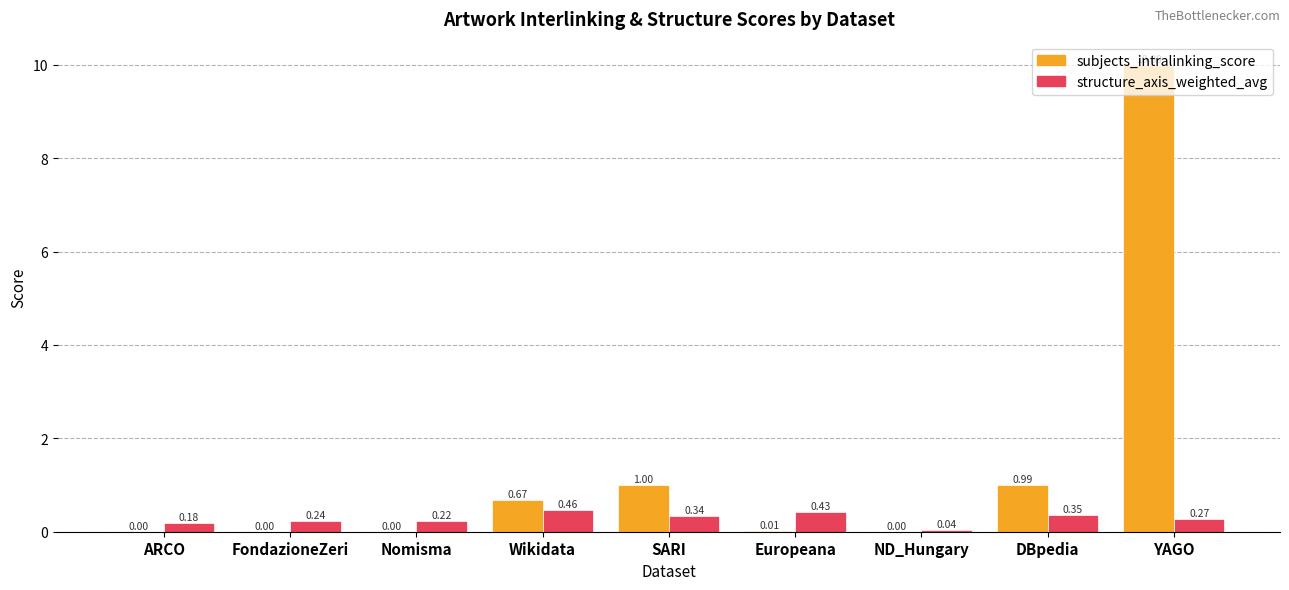

Is it true that subjects_intralinking_score equals 1.5 at SARI?

False